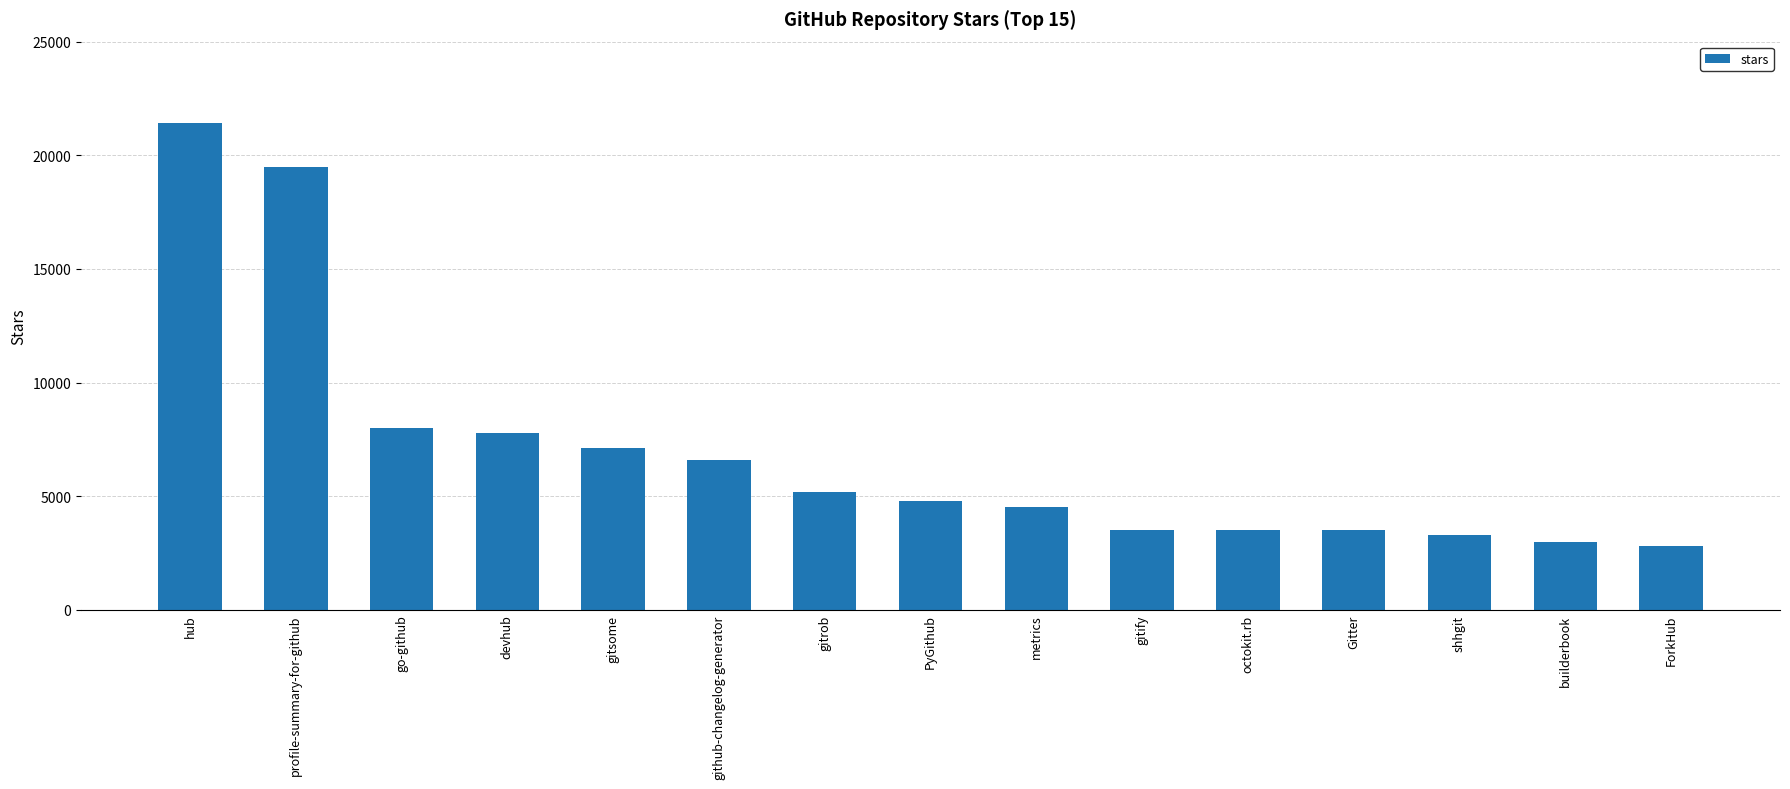

The chart shows a value of 6600 at github-changelog-generator. True or false?

True